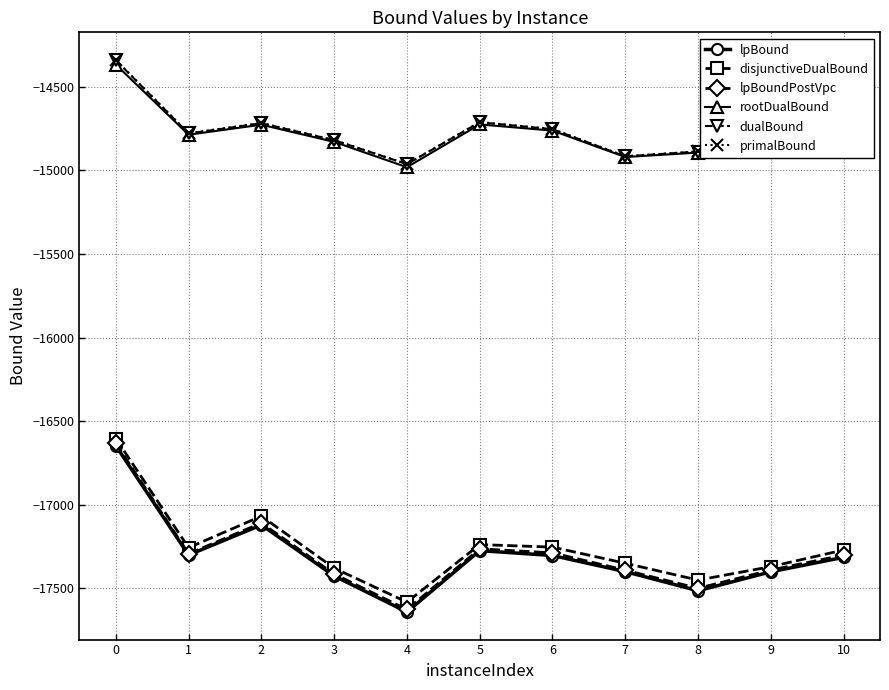

How many interior local valleys does the lpBoundPostVpc series have?

3